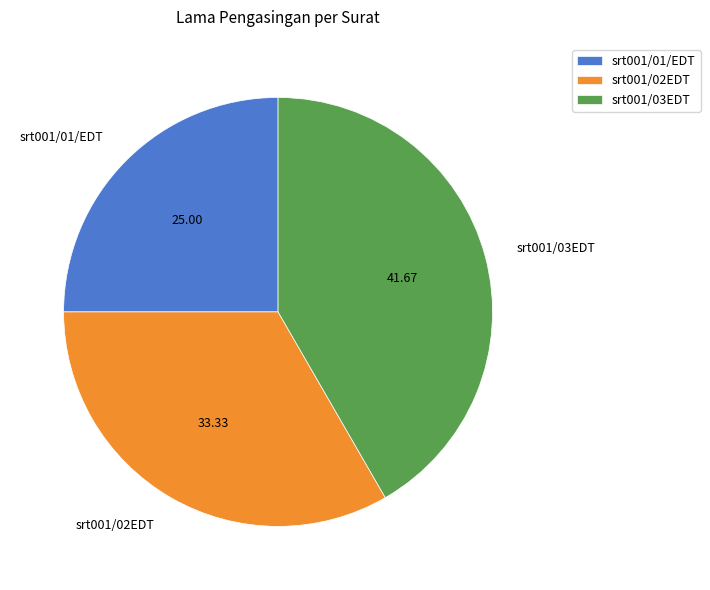

How many segments does this pie chart have?

3